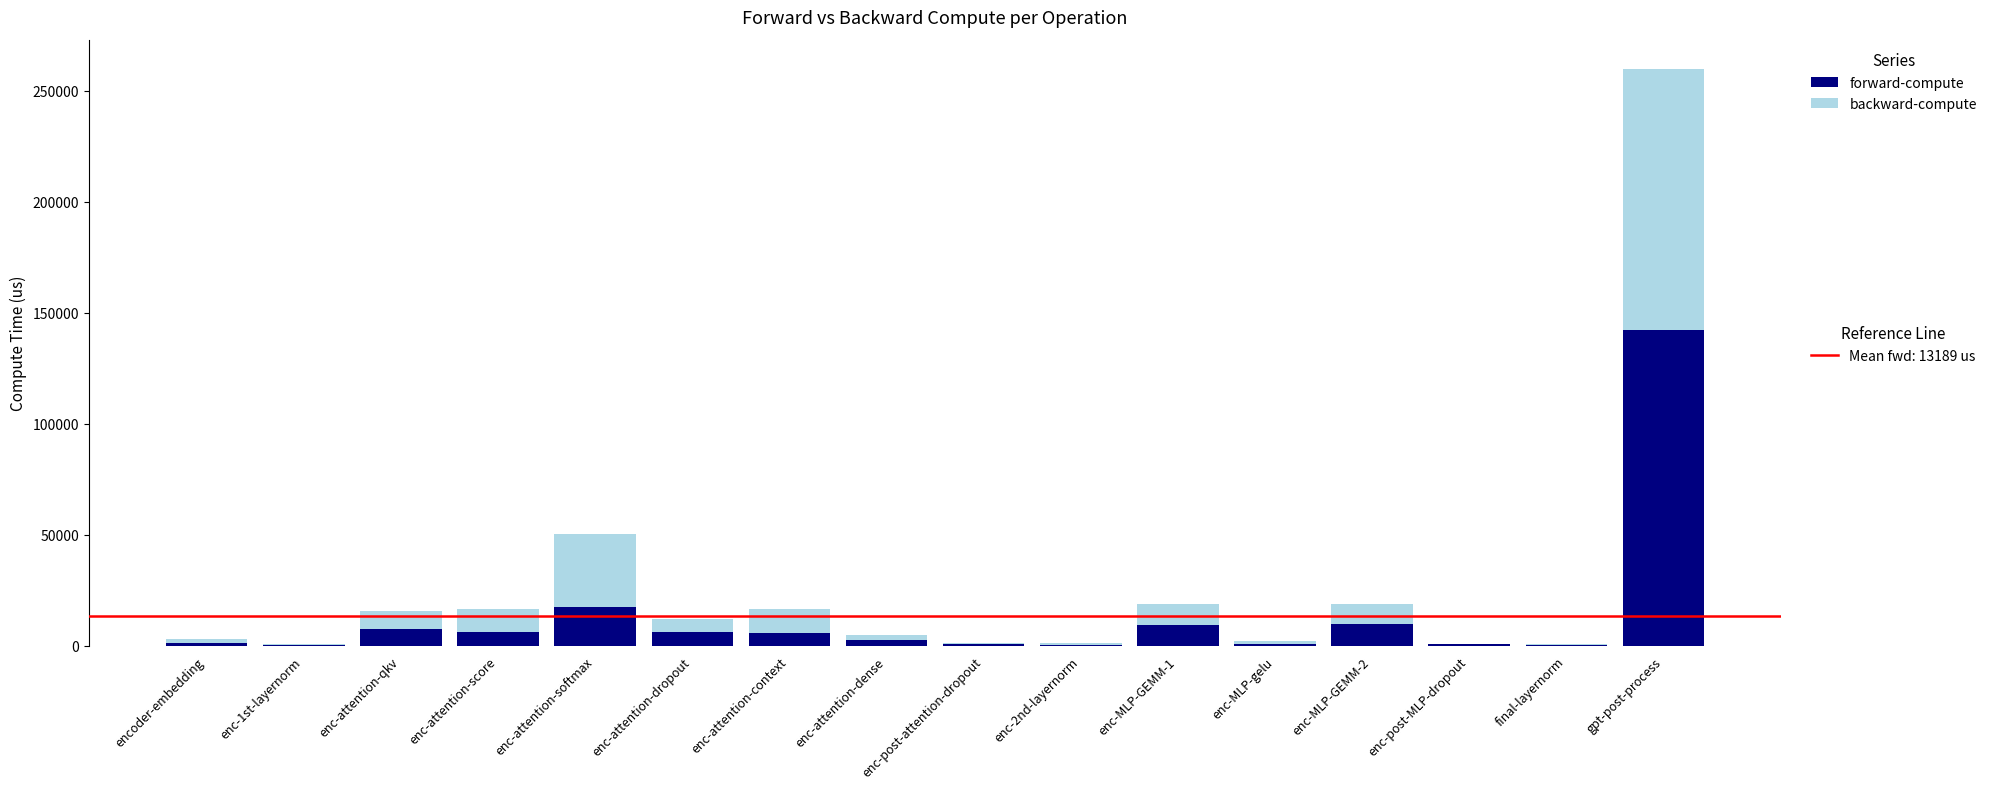

How many categories are shown in the chart?

16